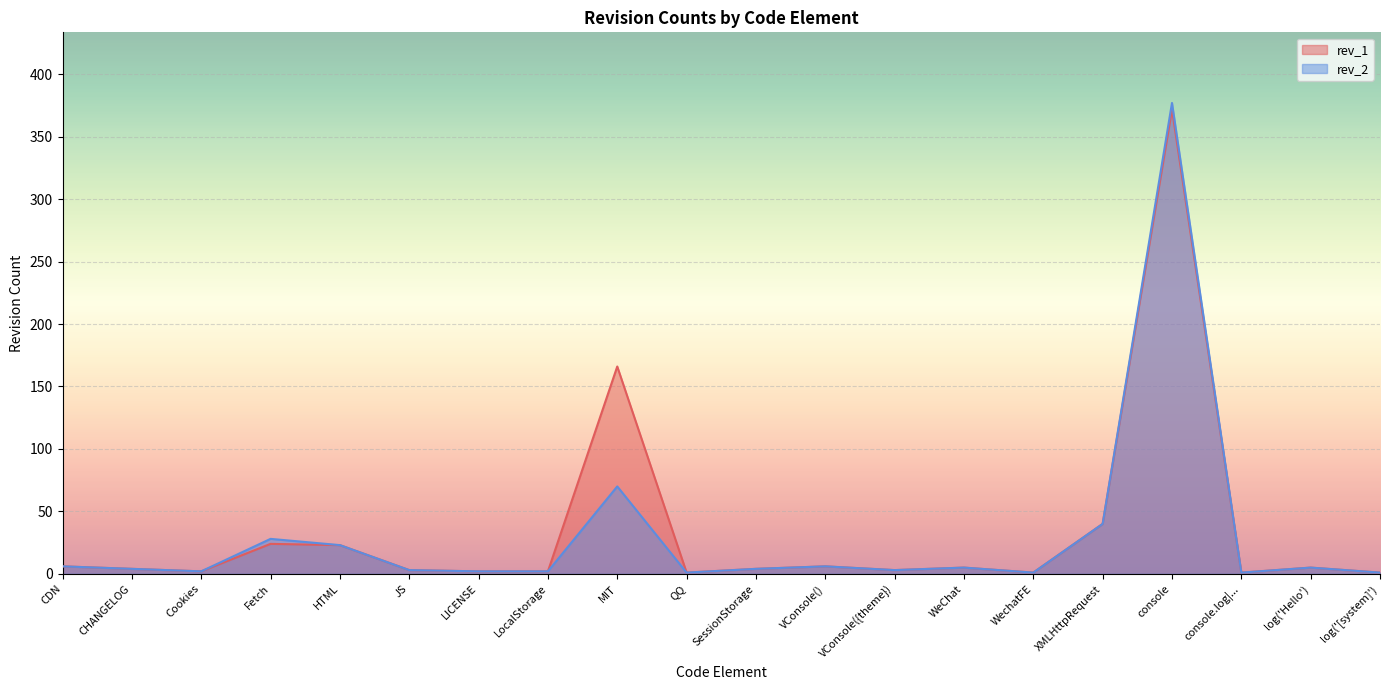

Which series has the largest total across all categories?

rev_1